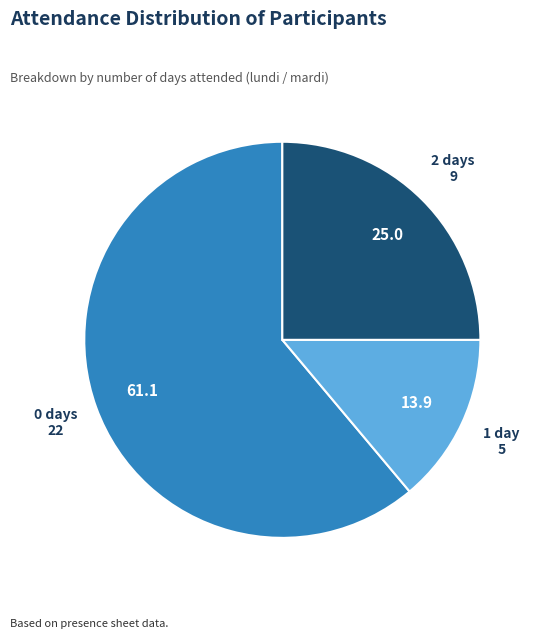

Is there a majority slice in this chart?

Yes